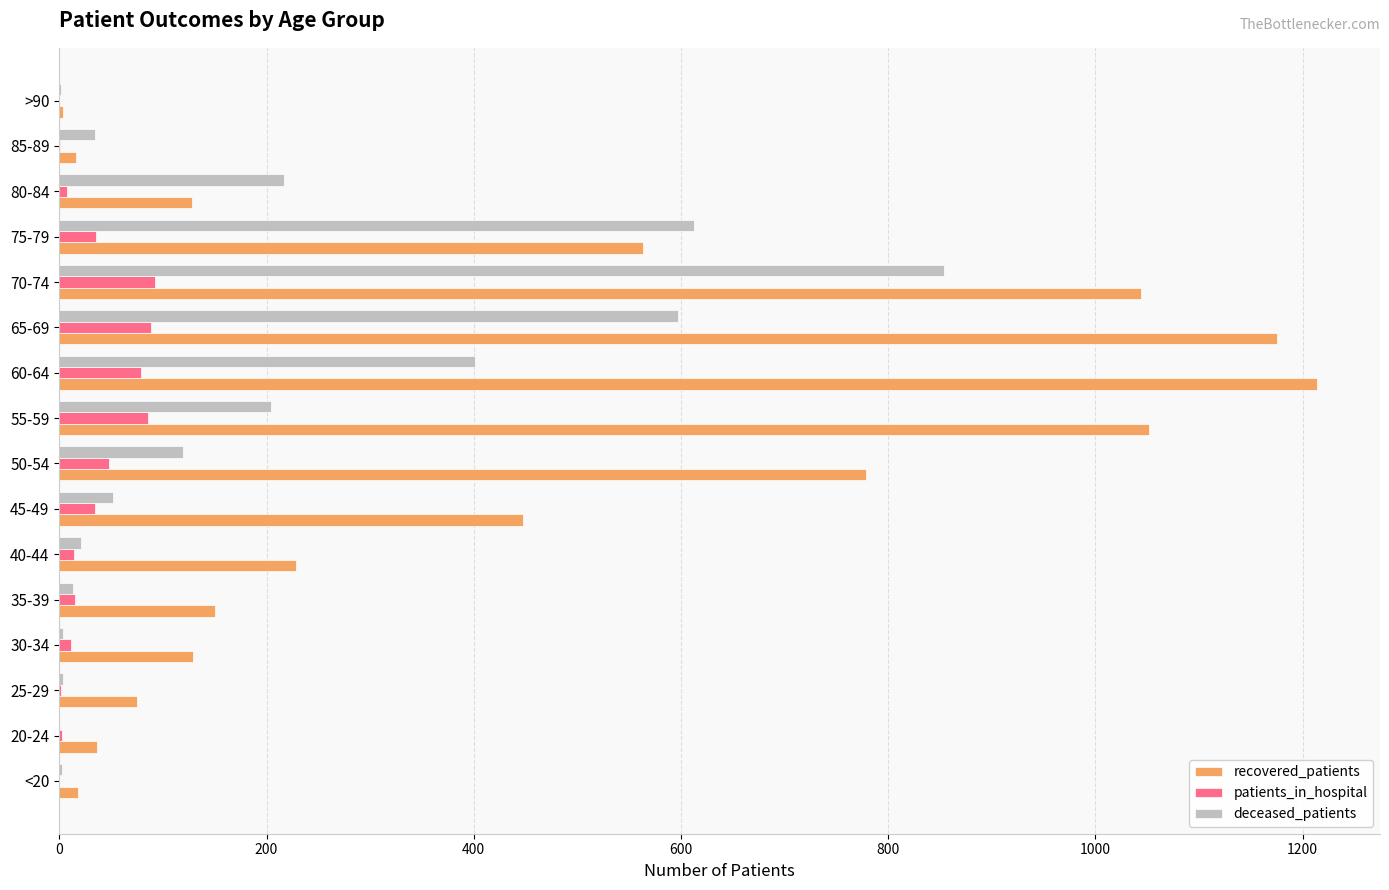

Which series has the largest total across all categories?

recovered_patients